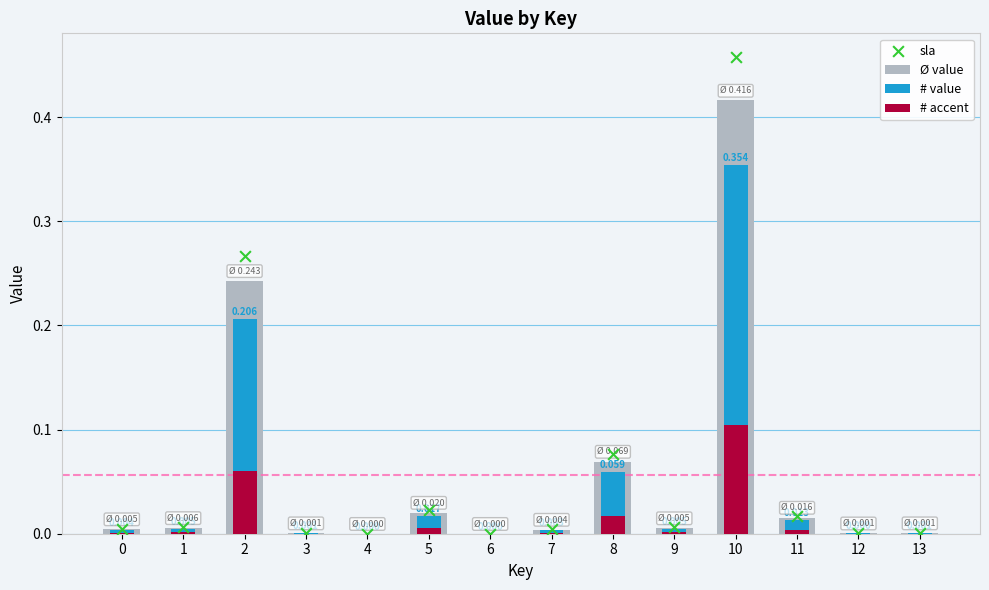

Which series reaches the maximum Y coordinate?

sla